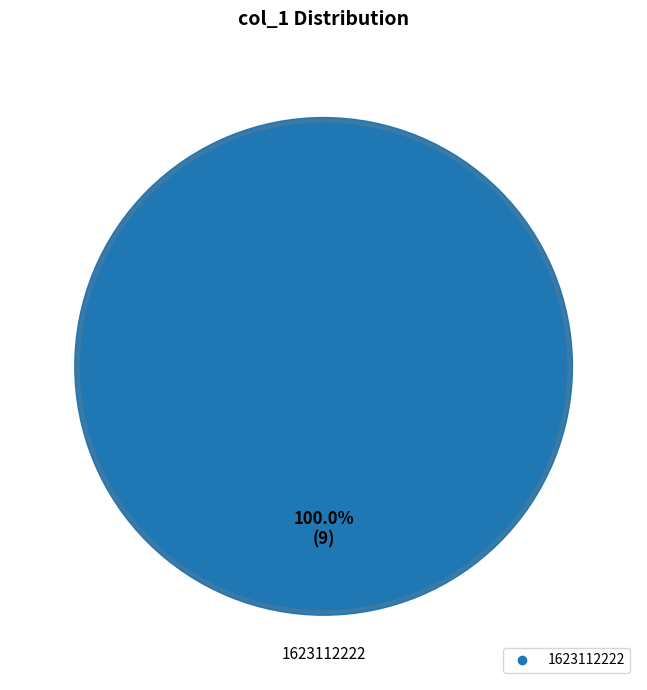

Is there any slice that represents more than half of the pie?

Yes